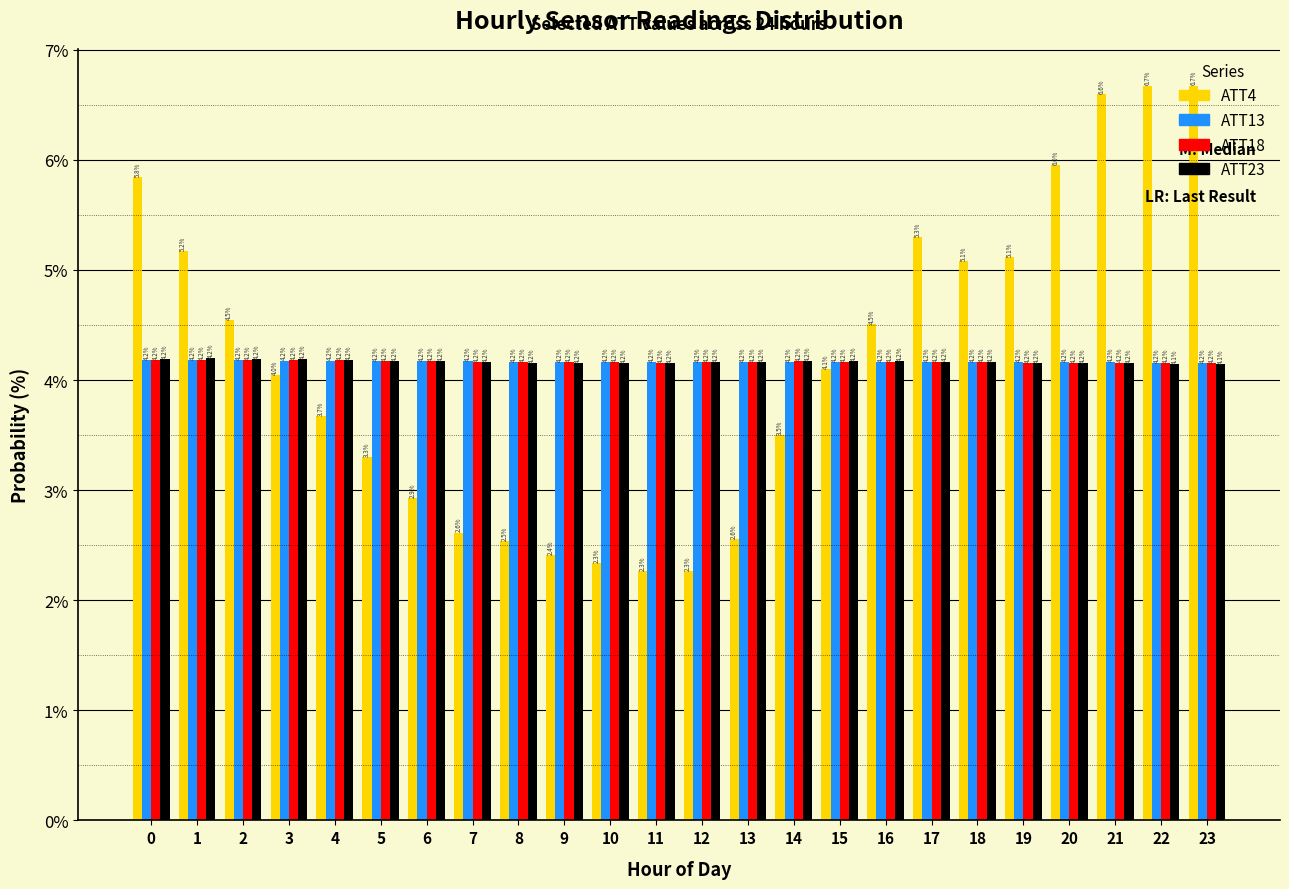

What is the difference between the maximum and minimum values in the ATT4 series?

4.4